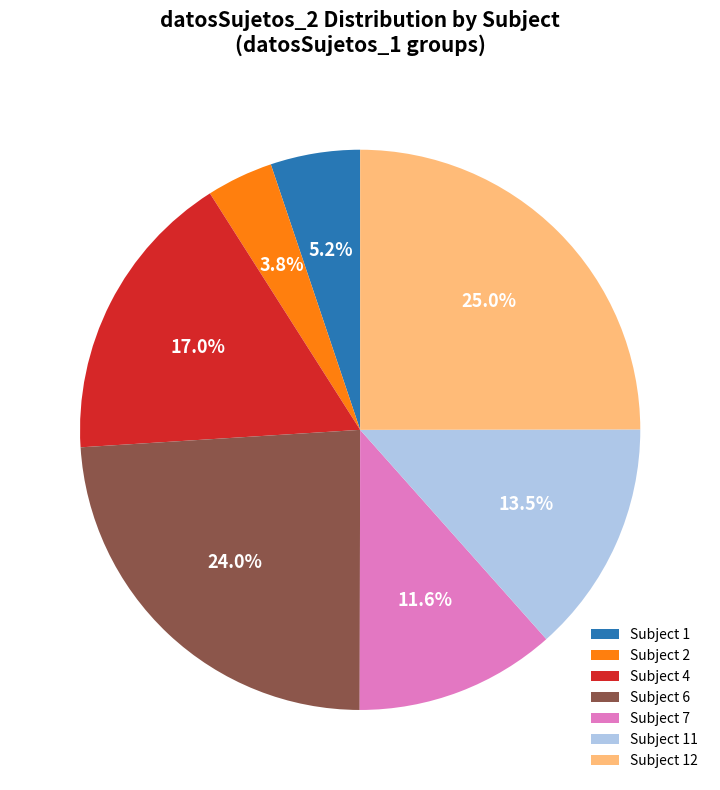

What is the largest slice in the pie chart?

Subject 12